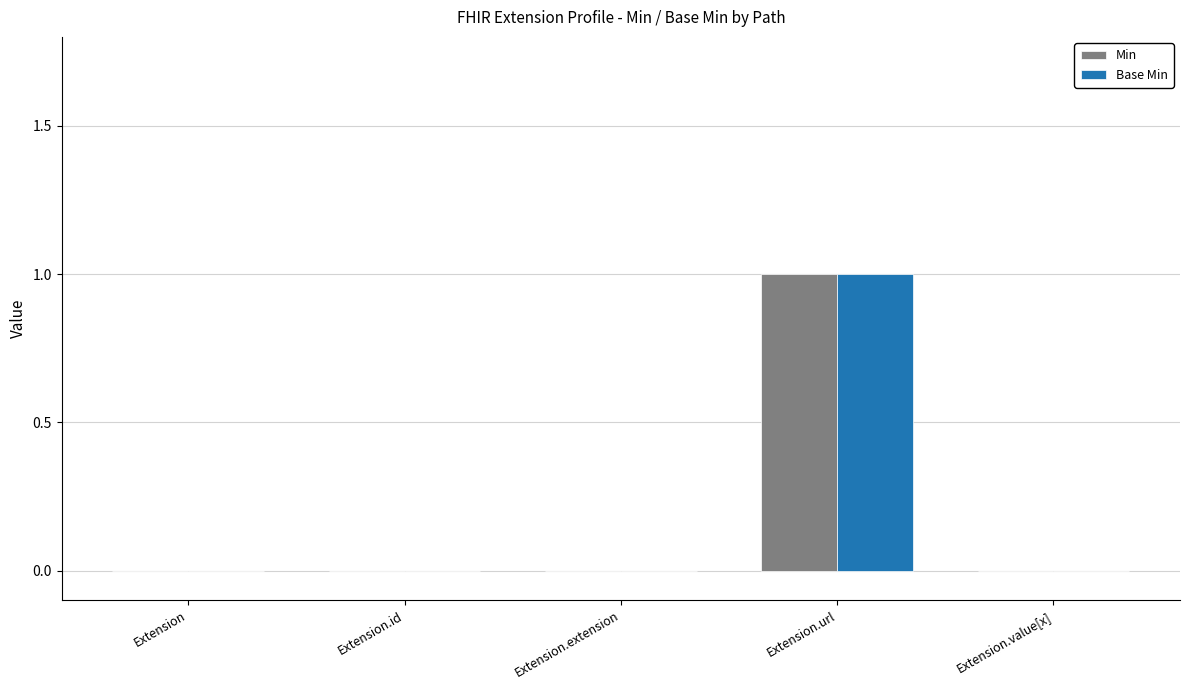

Are the bars horizontal?

No